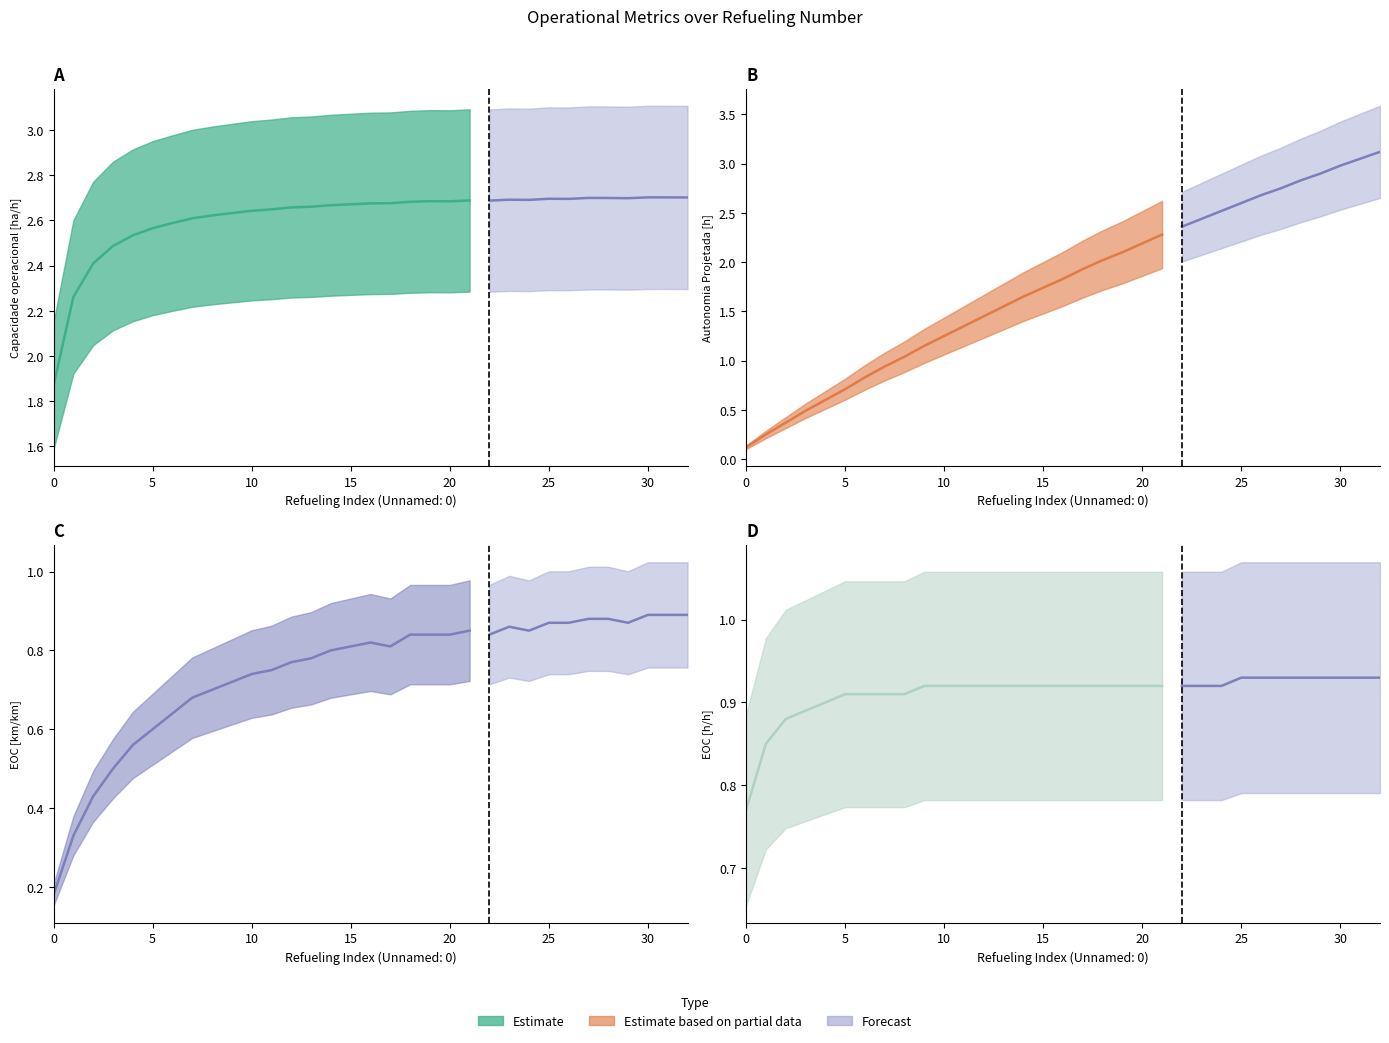

List the series in order of their peak value, highest first.

Autonomia Projetada [h], Capacidade operacional [ha/h], EOC [h/h], EOC [km/km]